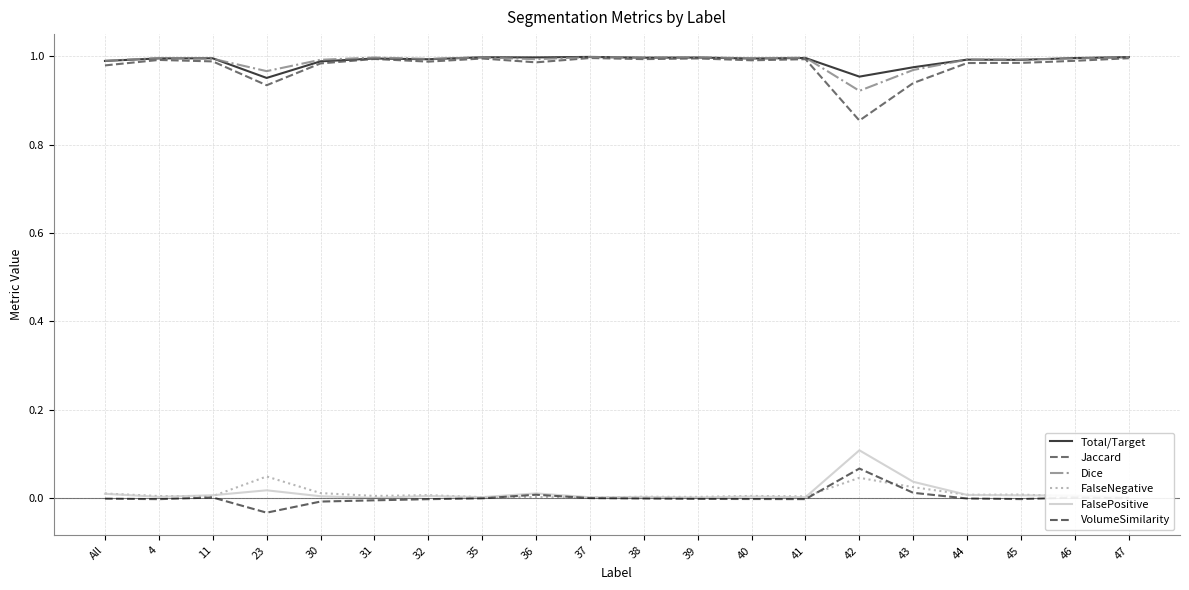

How many interior local valleys does the Jaccard series have?

6